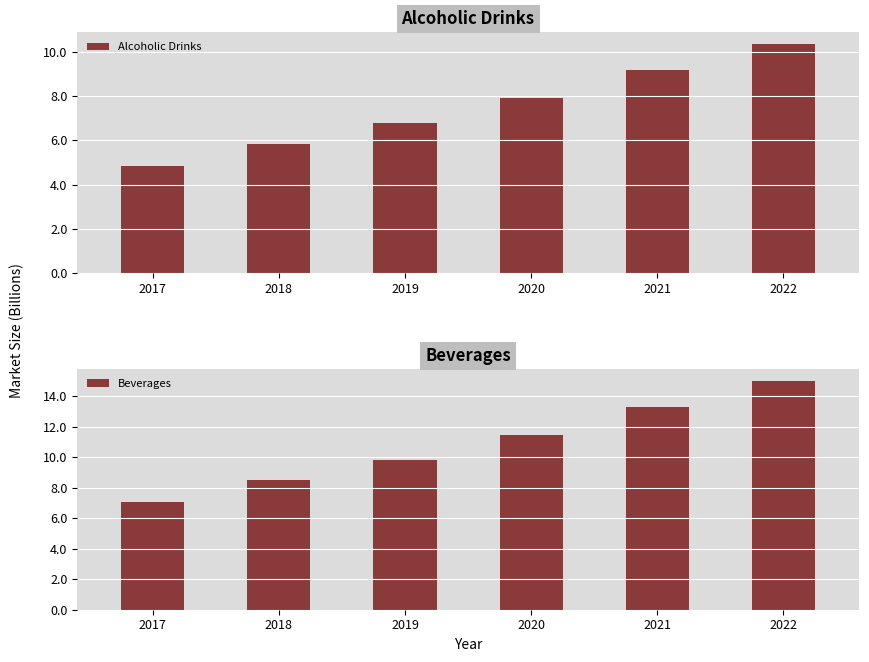

Does the chart contain any negative values?

No